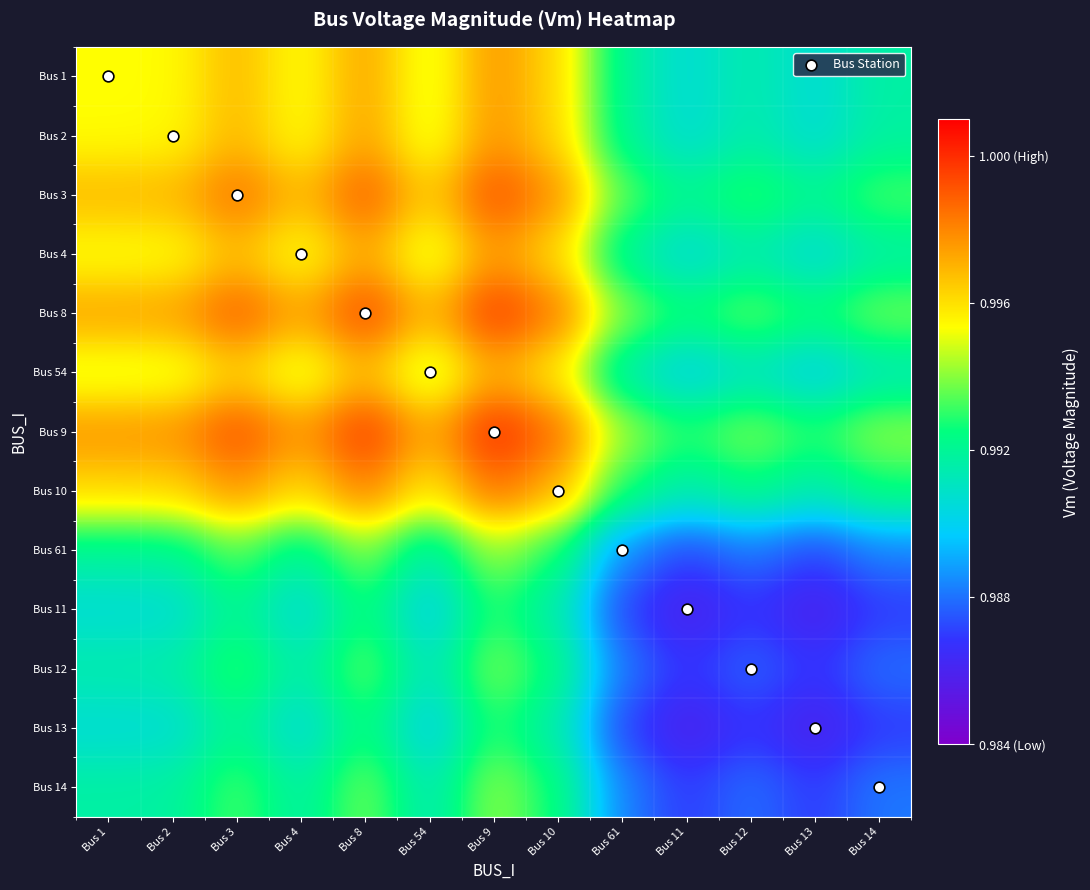

Which label corresponds to the smallest value in the chart?

Bus 13